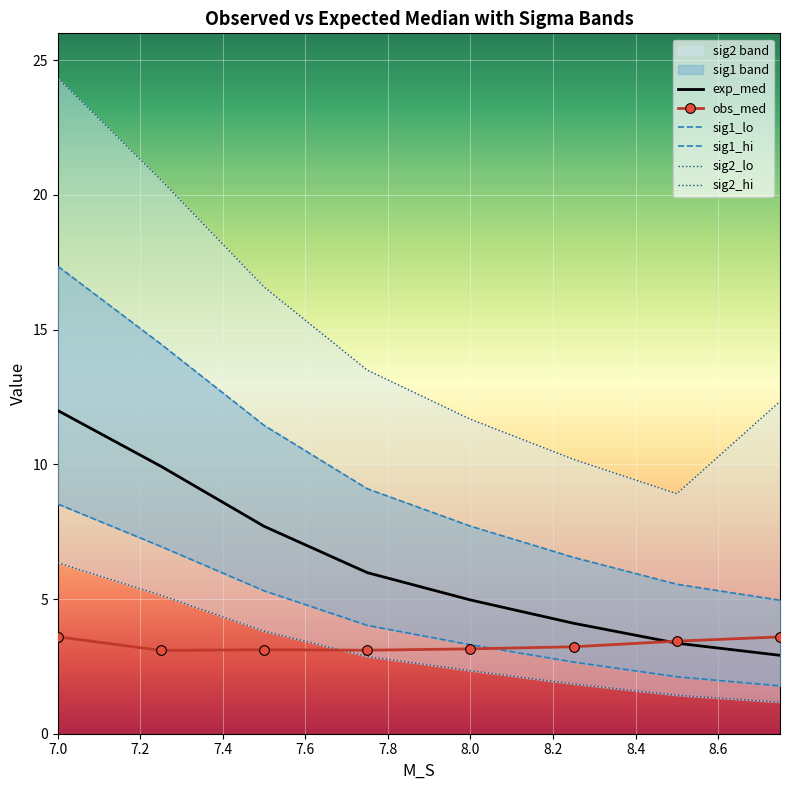

At which label does sig2_hi reach its peak?

7.0